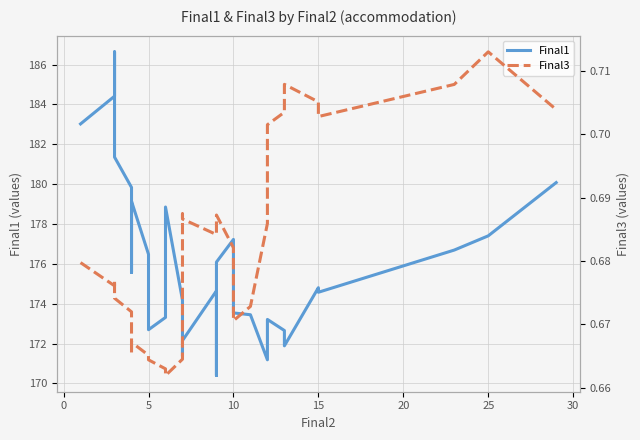

What is the average value of the Final3 series?

0.7